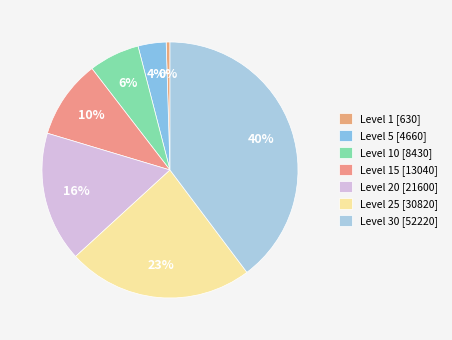

Which category has the smallest portion of the pie?

Level 1 [630]